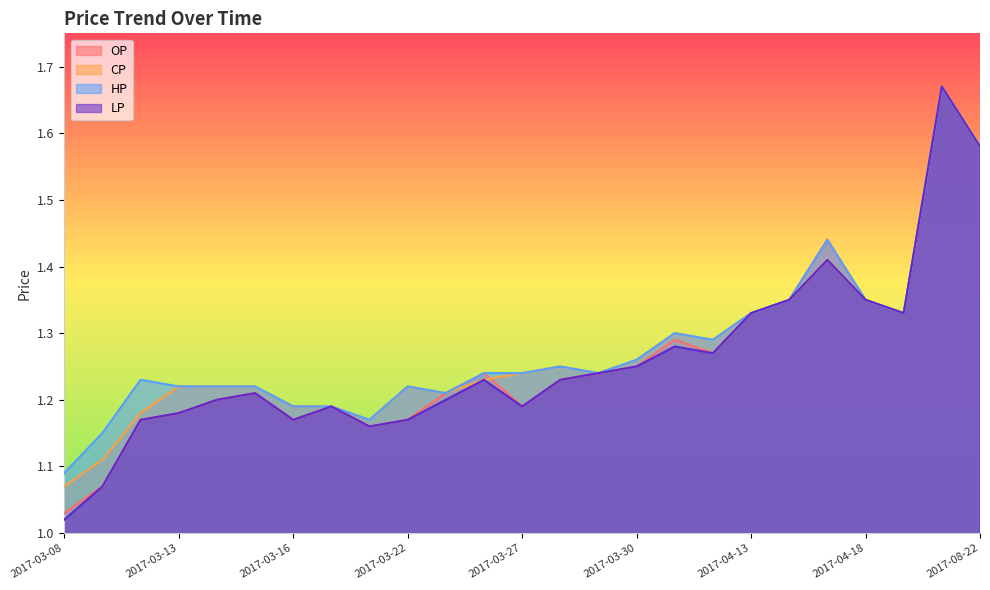

True or false: OP and LP cross at least once.

False